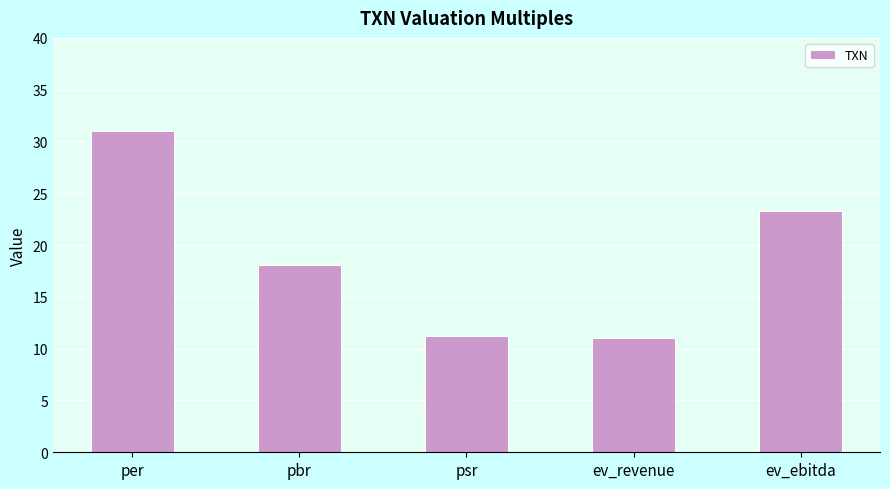

Is it true that the value at ev_ebitda is 23.2?

True